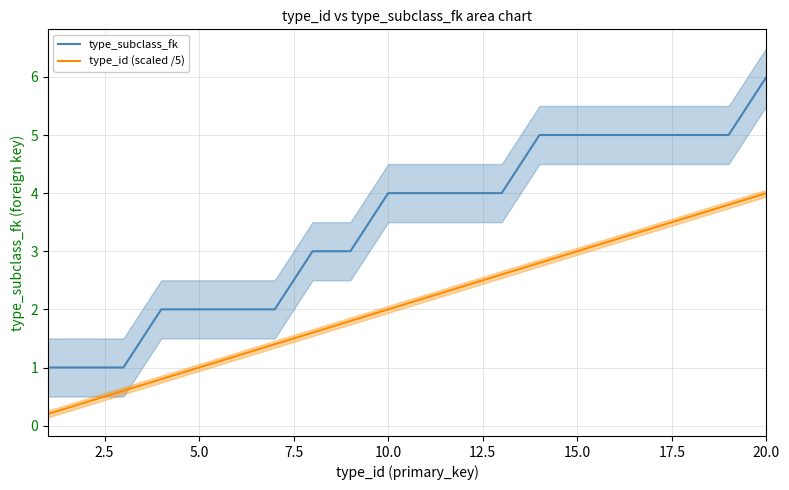

True or false: type_subclass_fk and type_id (scaled /5) intersect in this chart.

False